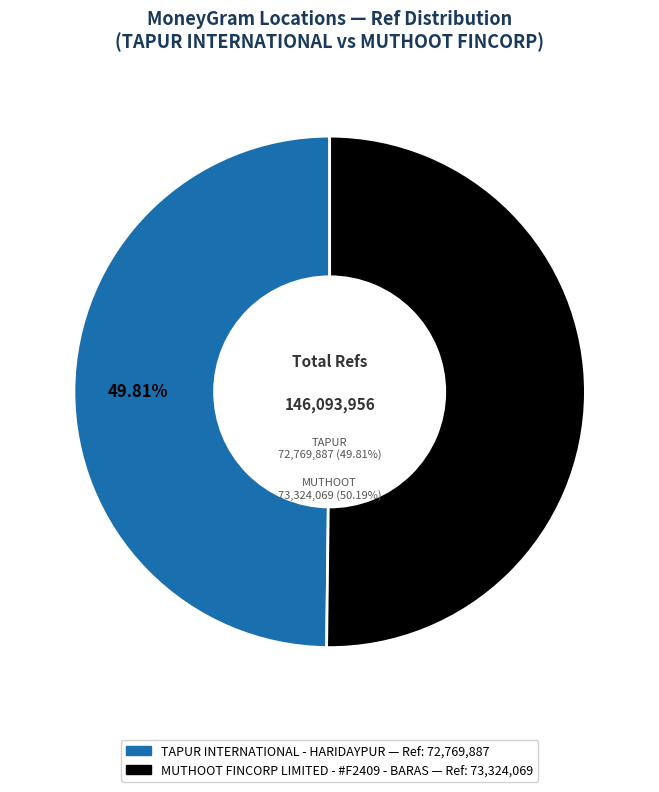

To the nearest percent, what is the combined percentage of TAPUR INTERNATIONAL - HARIDAYPUR and MUTHOOT FINCORP LIMITED - #F2409 - BARAS?

100%